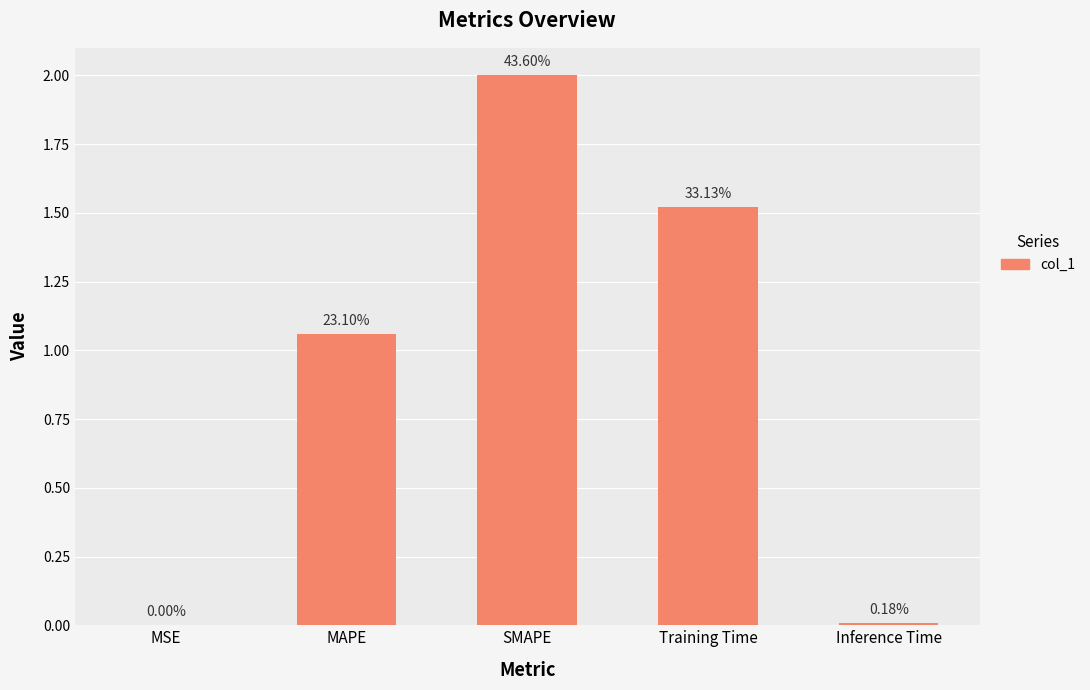

What is the ratio of the value at SMAPE to the value at MAPE?

1.9